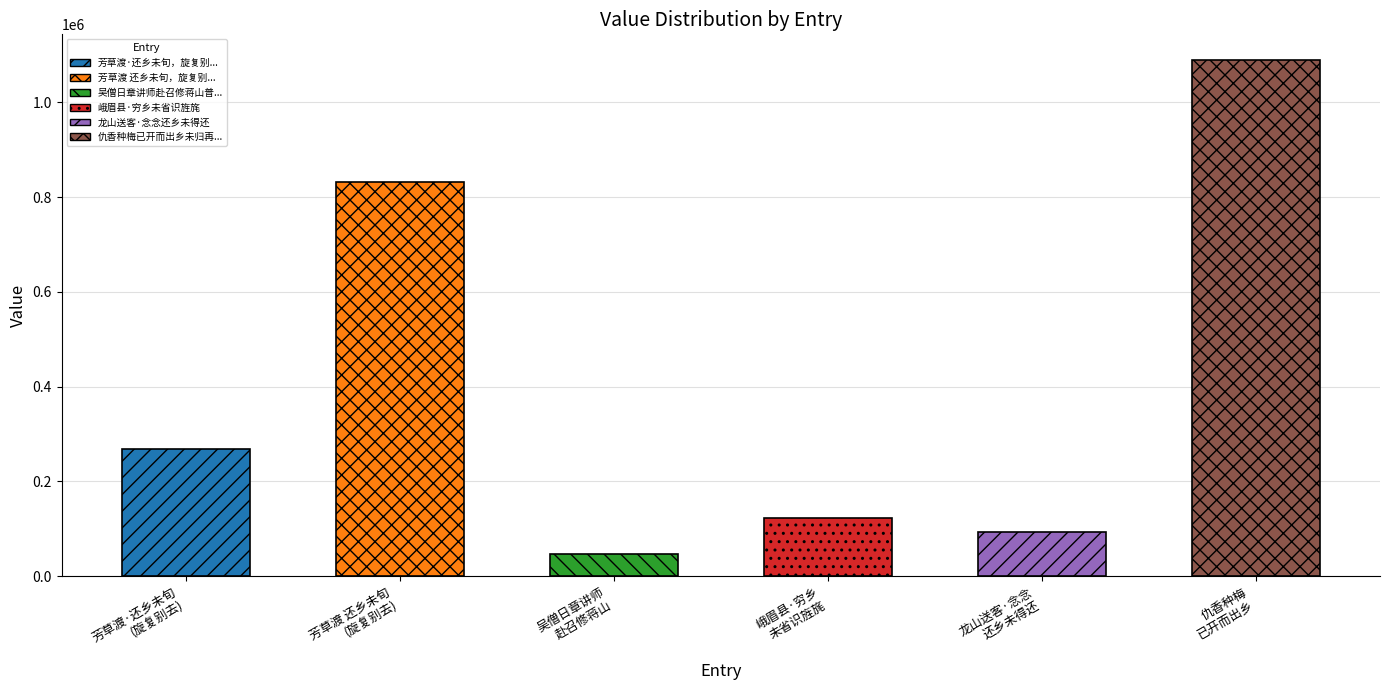

What is the label of the 4th bar from the left?

峨眉县·穷乡未省识旌旄